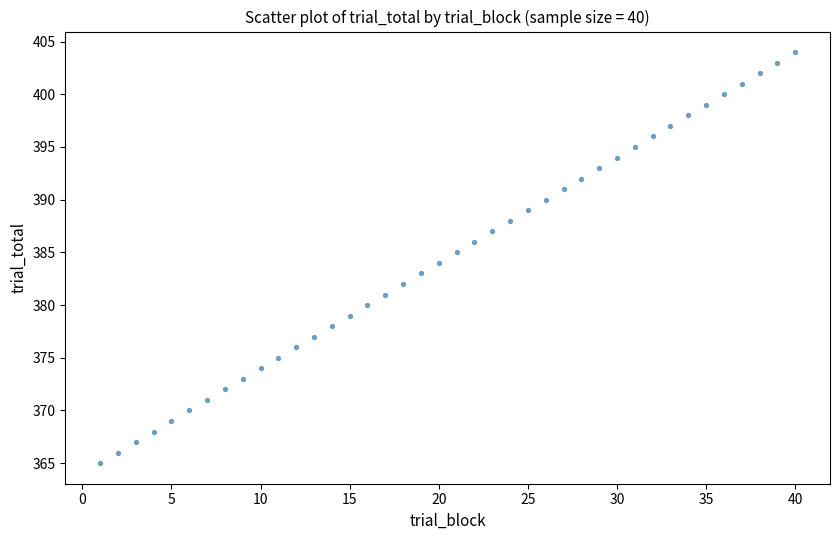

What is the range of Y values (max minus min)?

39